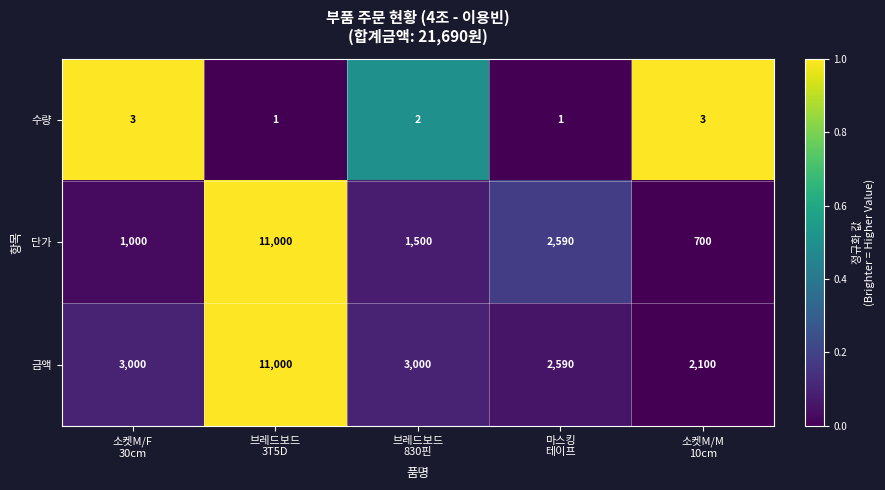

Which category has the highest value across all series?

브레드보드
3T5D